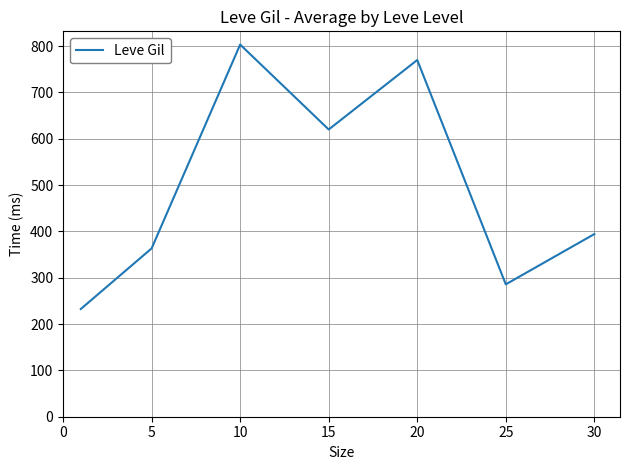

What is the difference between the maximum and minimum values?

570.8